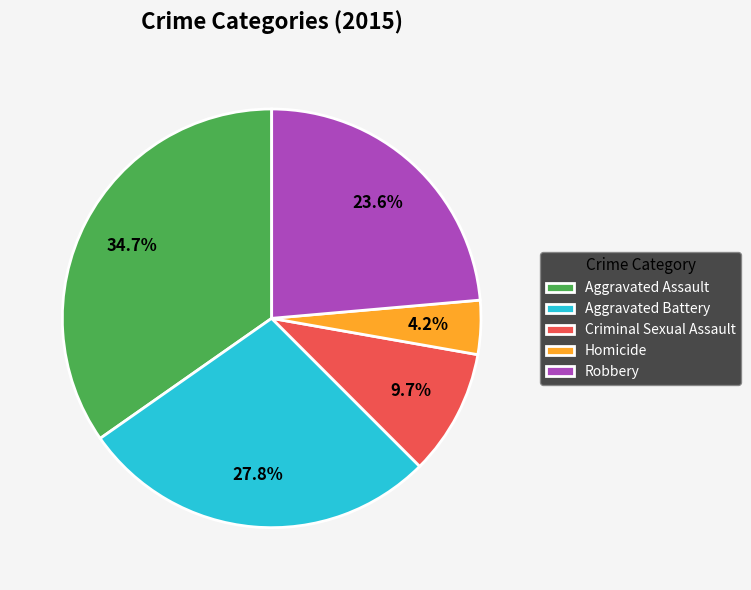

Count the number of slices in the pie.

5